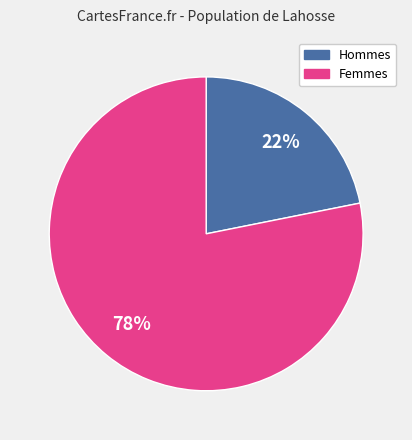

How many segments does this pie chart have?

2